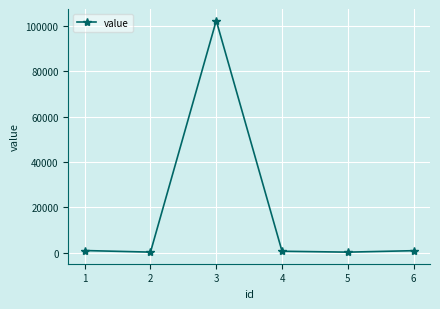

The value at 4 is 689. True or false?

True